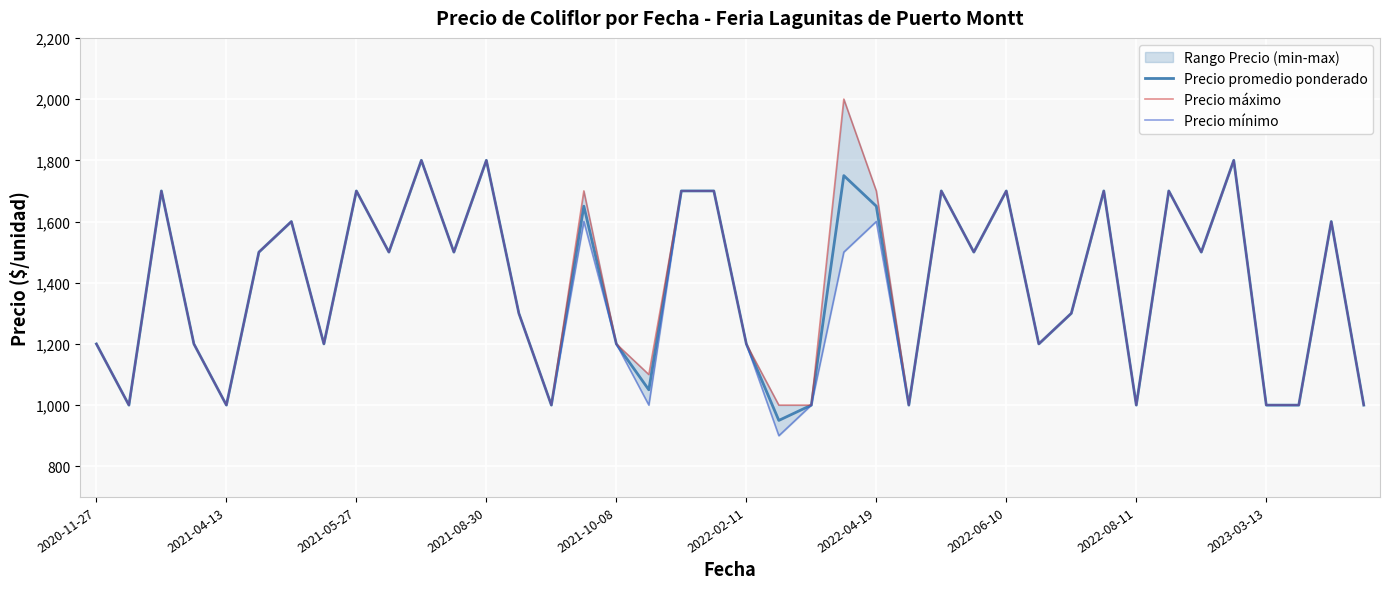

The value of Precio promedio ponderado at 2023-03-13 is 1000. True or false?

True